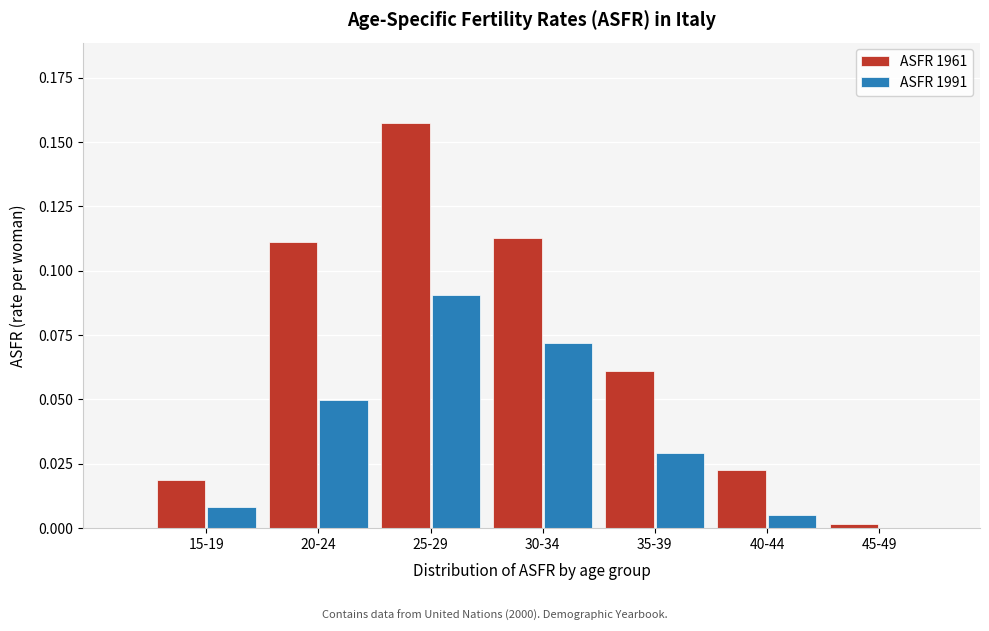

Is it true that ASFR 1991 equals 0.2 at 25-29?

False